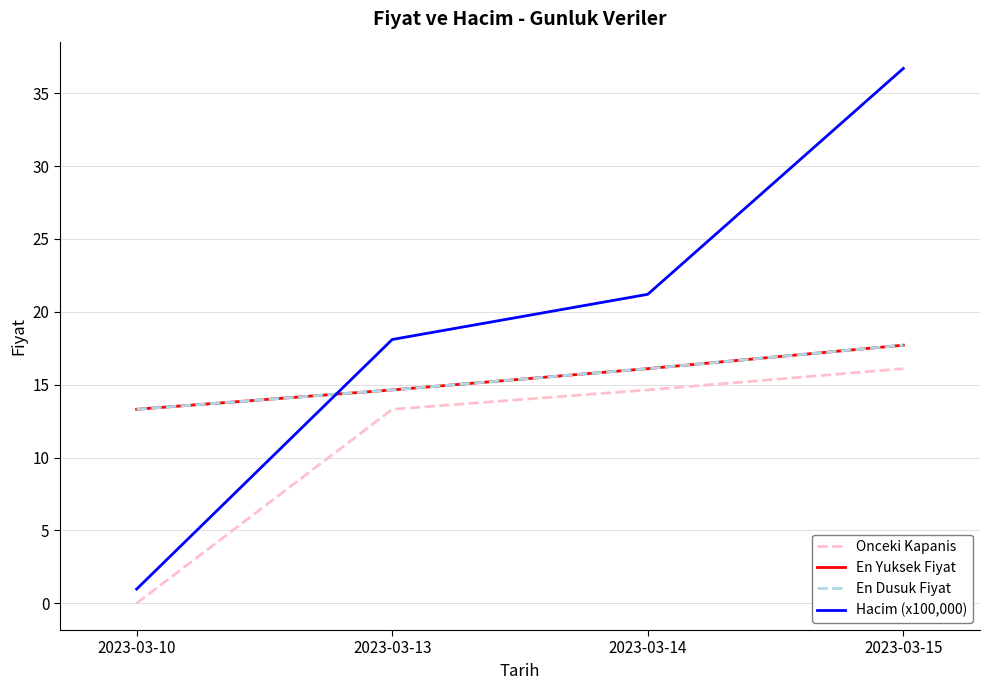

Between 2023-03-10 and 2023-03-13, which series saw the biggest shift?

Hacim (x100,000)